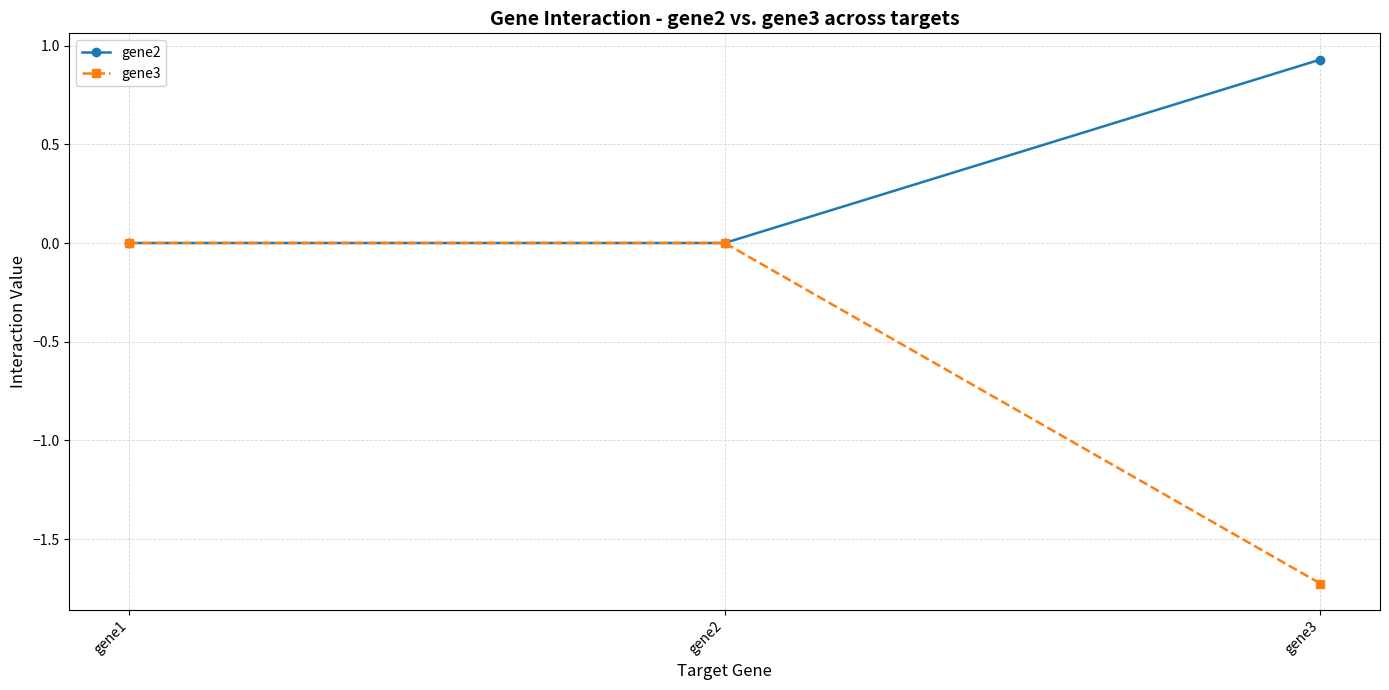

What is the approximate value of gene2 at gene3?

0.9